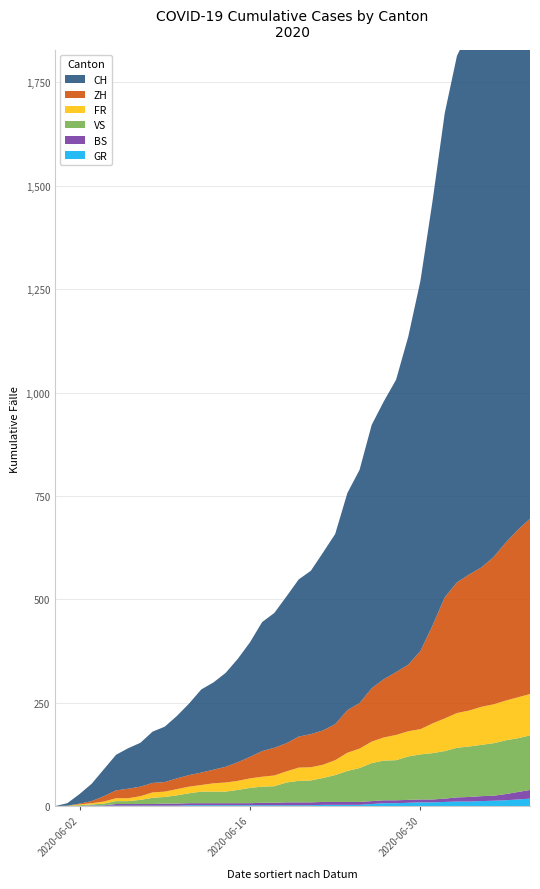

Reading right to left, what are all the values shown in this chart?

CH: 1741	1649	1548	1456	1368	1315	1273	1171	1027	895	793	707	672	637	564	525	460	430	395	380	355	326	312	277	250	227	211	201	173	151	134	124	106	98	86	65	42	23	6	0
ZH: 424	405	382	356	337	329	316	293	237	189	161	152	141	129	110	103	87	83	80	75	68	67	62	52	45	38	33	30	28	26	23	23	23	23	19	13	5	2	0	0
FR: 100	99	96	94	92	87	84	79	72	61	61	61	56	52	47	44	36	32	32	32	27	26	24	23	22	22	20	16	16	15	13	13	9	7	7	5	3	2	0	0
VS: 132	130	130	127	124	122	120	115	112	109	105	97	96	92	82	75	65	58	53	52	48	40	39	37	32	28	28	28	24	20	16	15	10	7	7	4	2	2	1	0
BS: 21	18	15	12	12	11	10	8	7	7	7	7	7	7	7	7	7	7	7	7	7	6	6	5	5	5	5	5	5	5	5	4	4	4	4	1	1	0	0	0
GR: 18	16	14	13	12	11	11	10	9	9	8	7	7	5	3	3	3	3	2	2	2	2	2	2	2	2	2	2	2	1	1	1	1	1	1	1	1	0	0	0